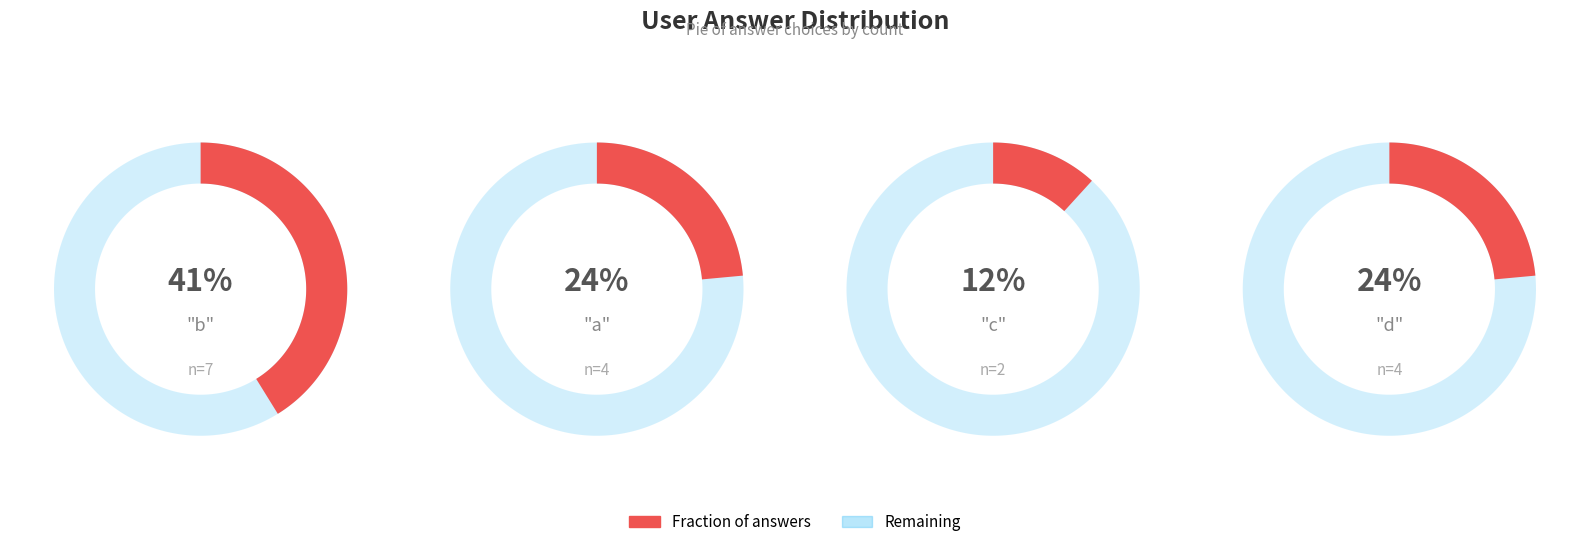

What is the change in value from b to c?

-5